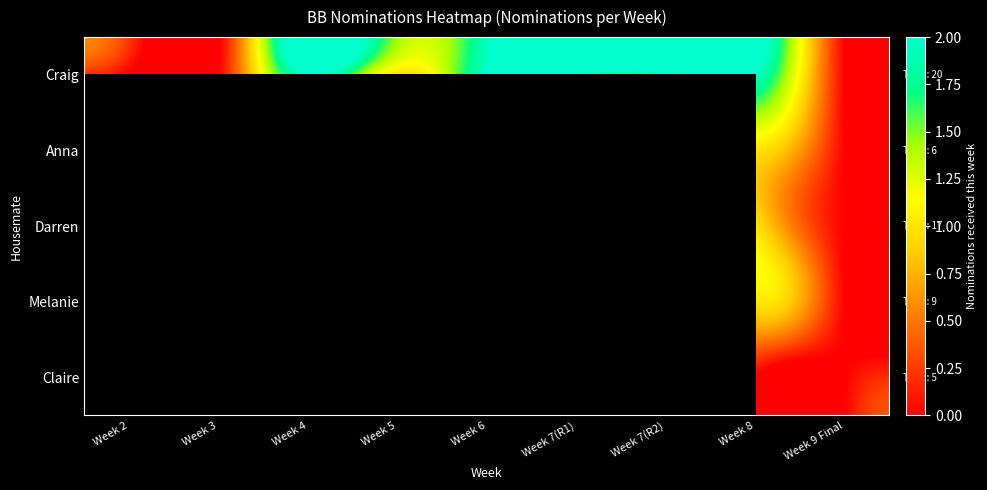

Count the number of data series in this chart.

5